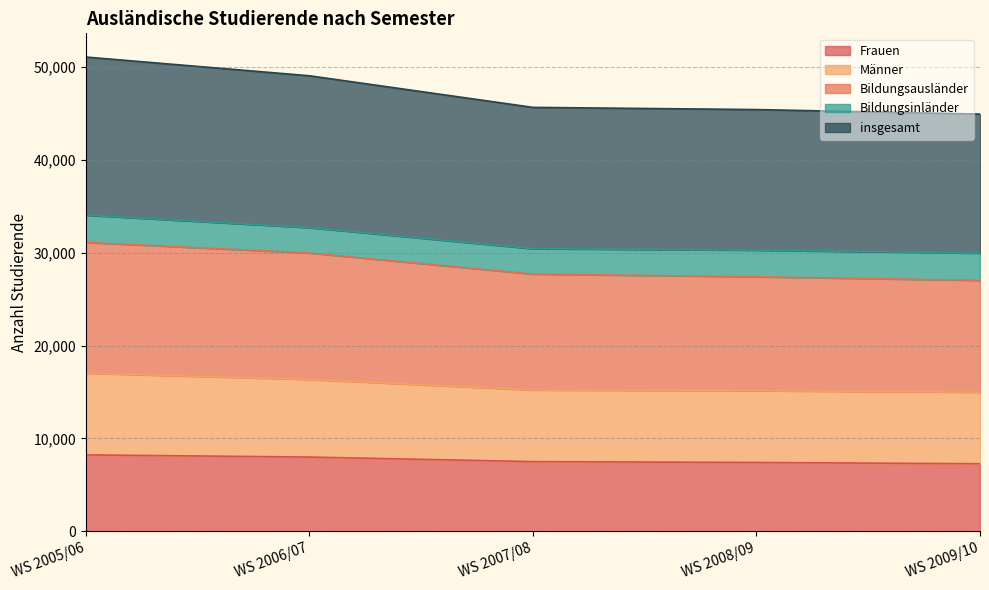

True or false: Männer and insgesamt intersect in this chart.

False